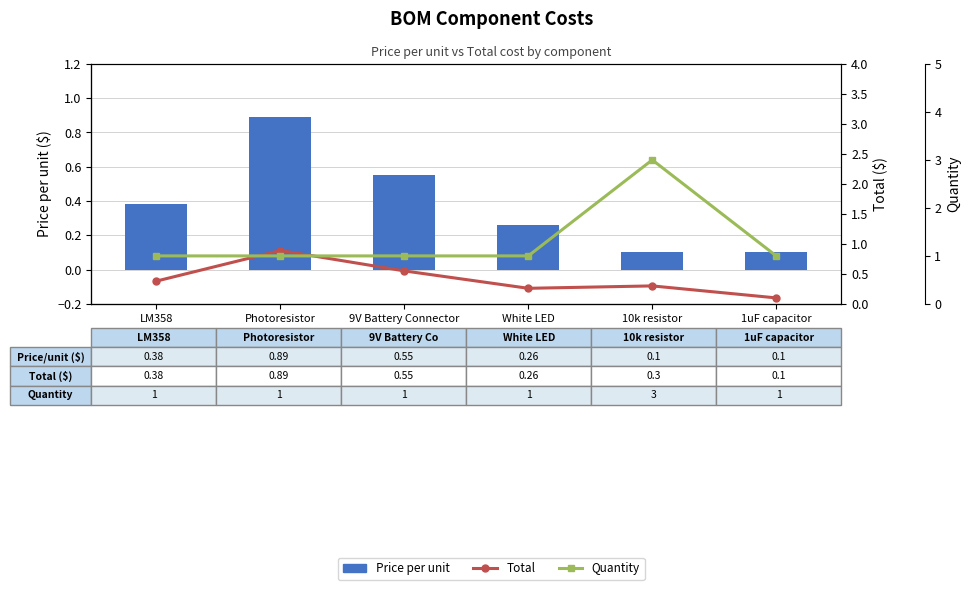

Reading left to right, extract all data points from this chart.

Price per unit: LM358=0.4	Photoresistor=0.9	9V Battery Connector=0.6	White LED=0.3	10k resistor=0.1	1uF capacitor=0.1
Total: LM358=0.4	Photoresistor=0.9	9V Battery Connector=0.6	White LED=0.3	10k resistor=0.3	1uF capacitor=0.1
Quantity: LM358=1.0	Photoresistor=1.0	9V Battery Connector=1.0	White LED=1.0	10k resistor=3.0	1uF capacitor=1.0